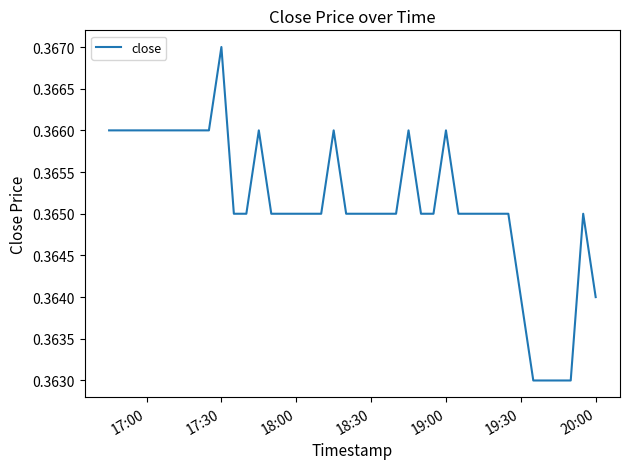

What is the minimum value shown in the chart?

0.4